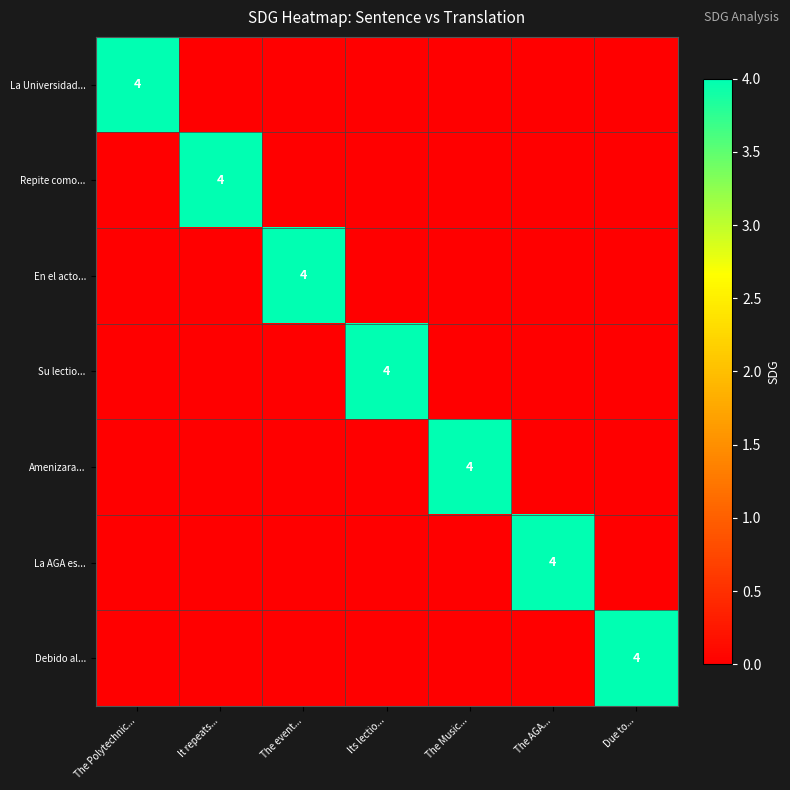

Is it true that Amenizara... equals 4 at The Music...?

True